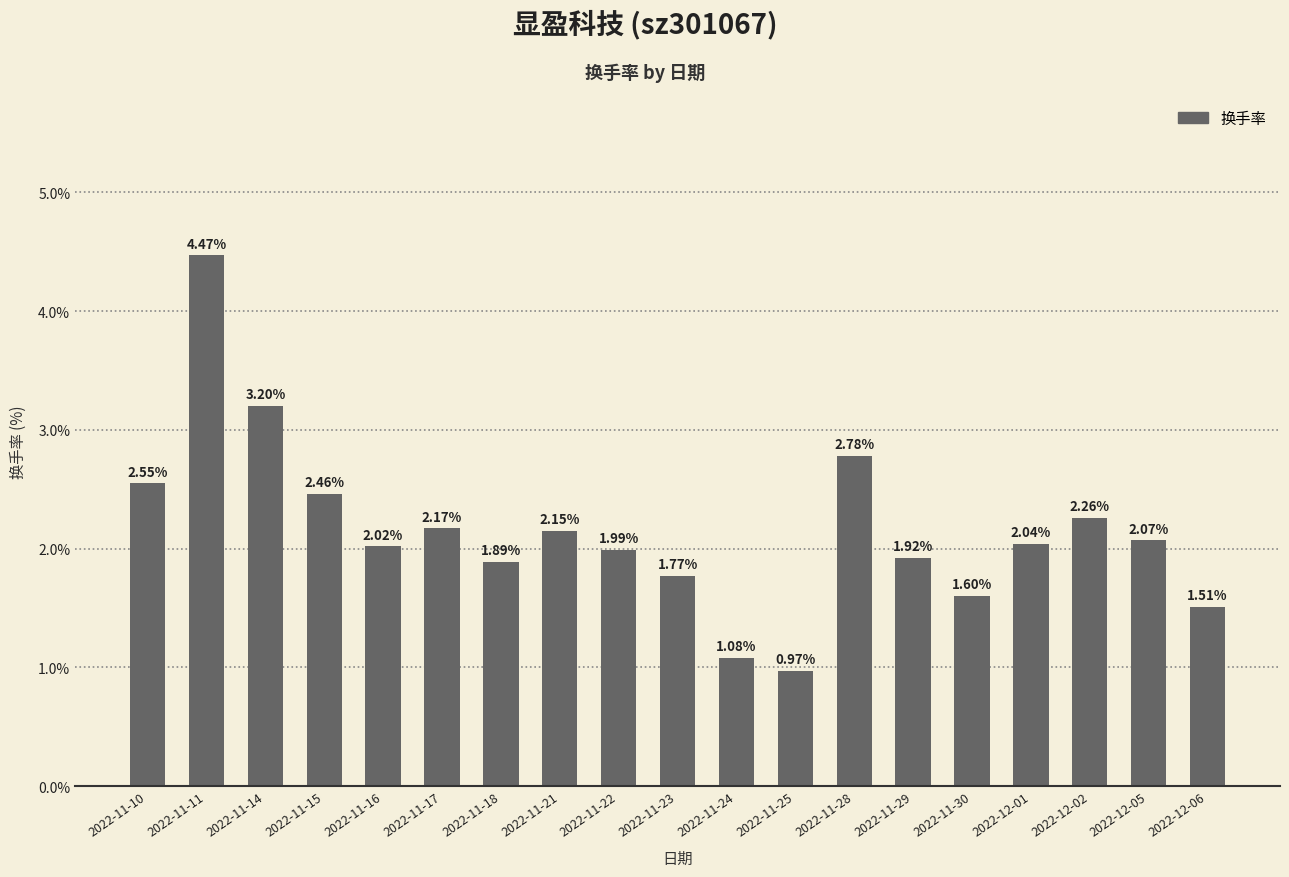

Which label corresponds to the smallest value in the chart?

2022-11-25